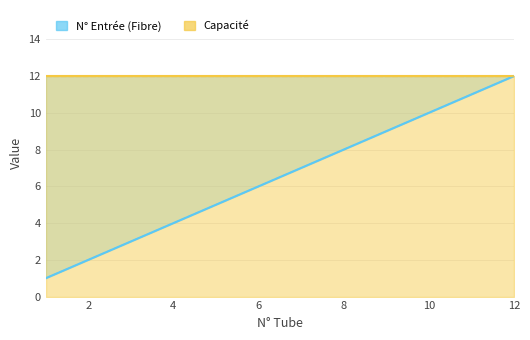

True or false: the data shows 2 at 1.

False